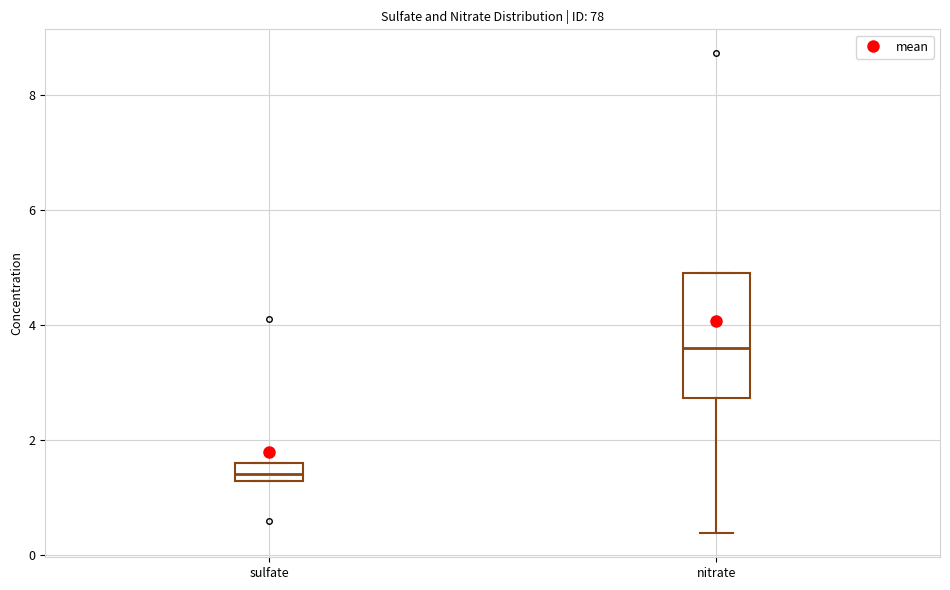

Which box has the lowest median line?

sulfate